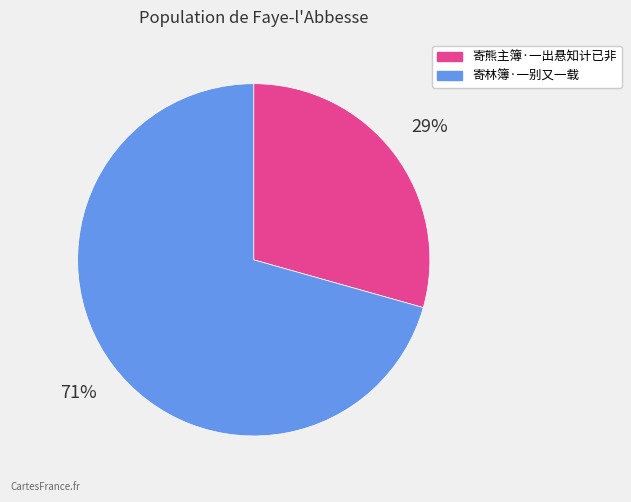

How many slices are in this pie chart?

2